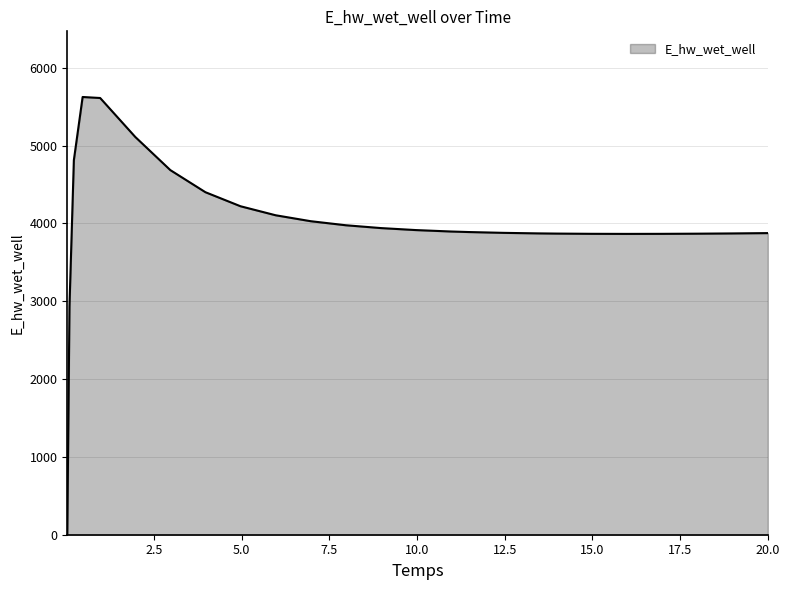

What is the maximum value shown in the chart?

5625.4